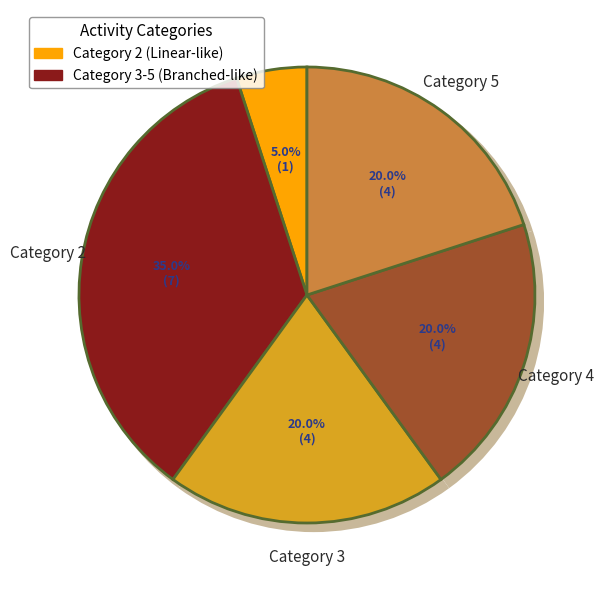

Is there a majority slice in this chart?

No